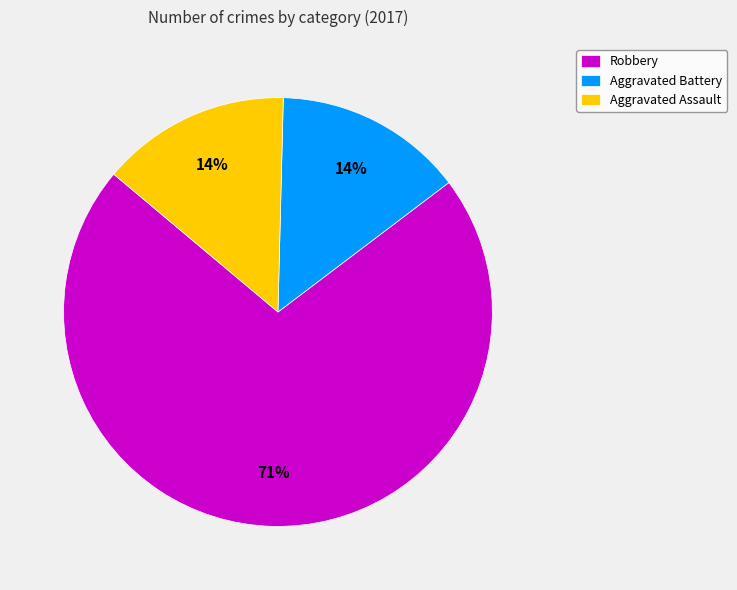

To the nearest percent, what is the average slice percentage?

33%